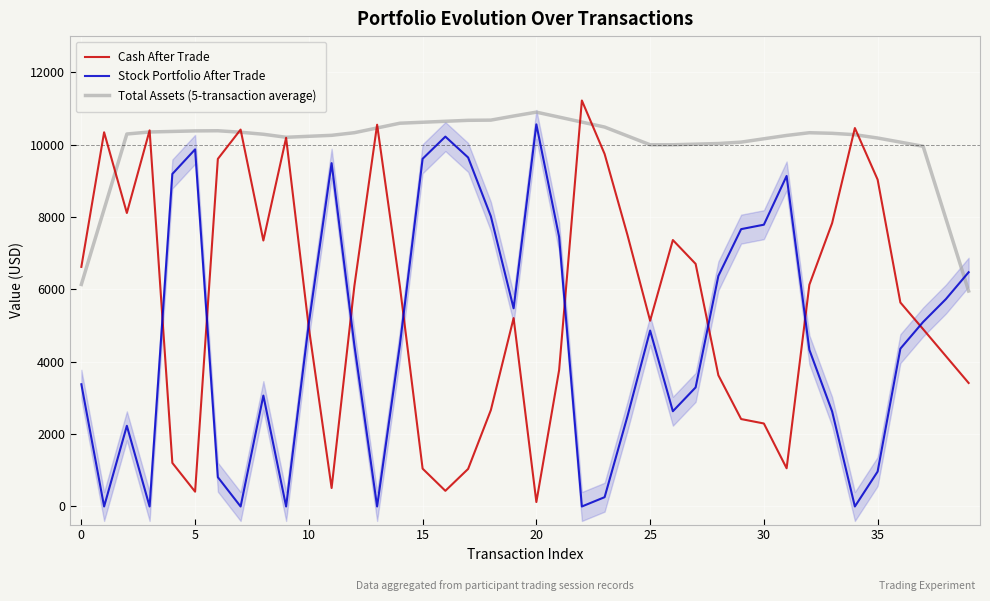

How many times do Cash After Trade and Stock Portfolio After Trade cross each other?

9